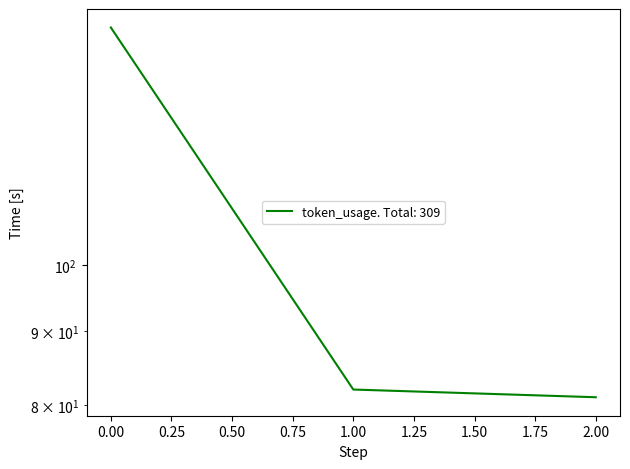

What is the greatest value displayed?

146